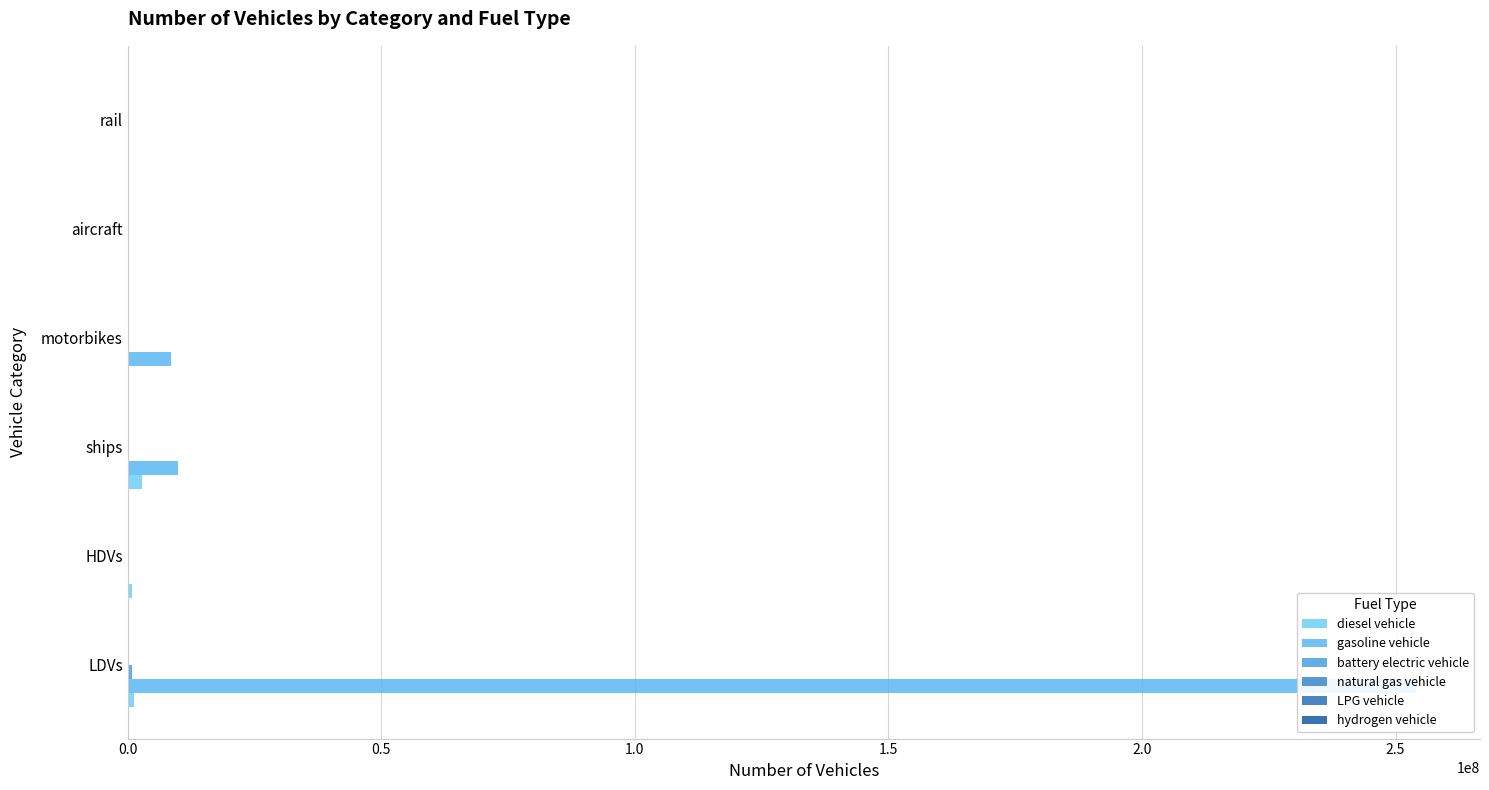

Is it true that LPG vehicle equals 93051.0 at LDVs?

True